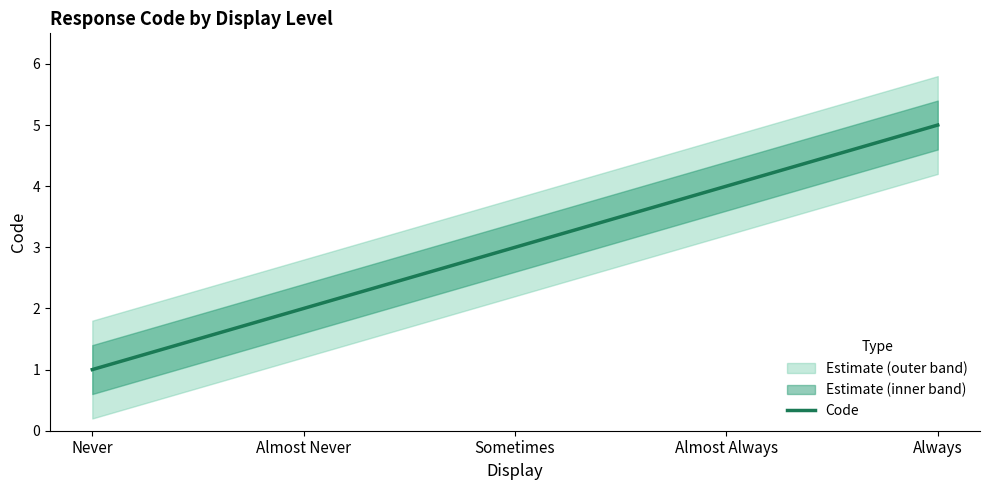

What is the change in value from Never to Always?

+4